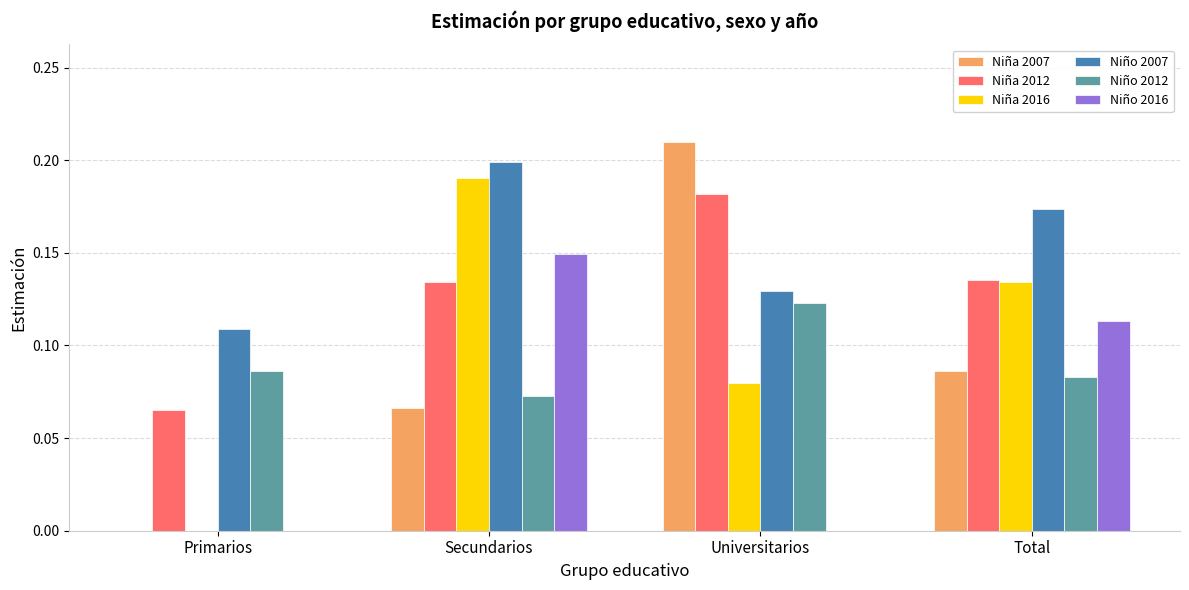

True or false: Niño 2007 has a value of 0.2 at Total.

True